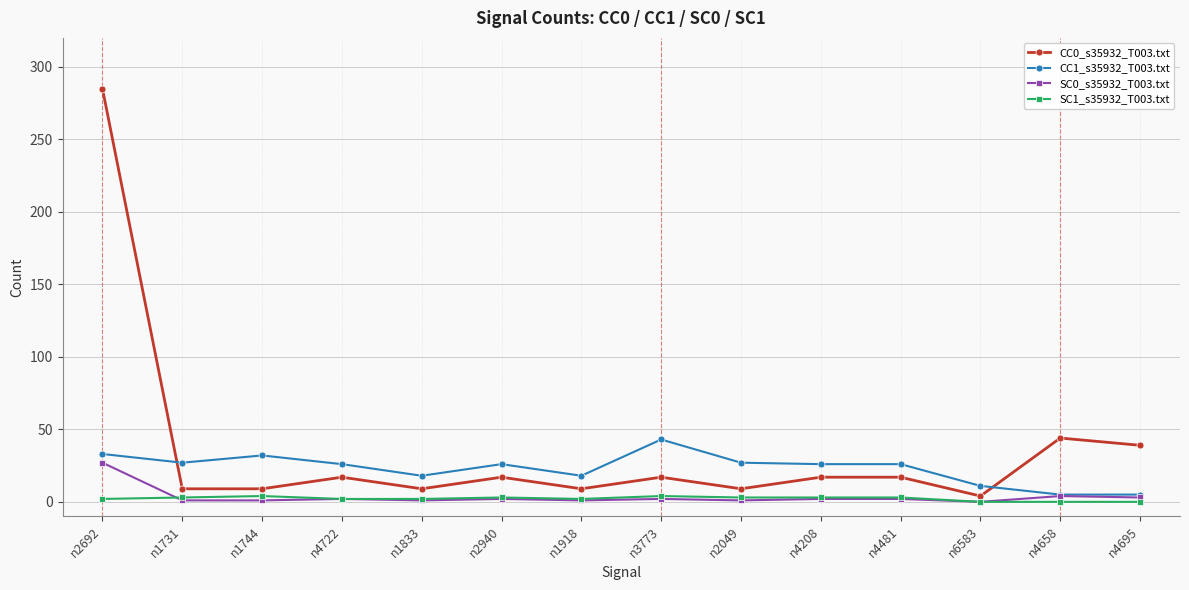

What is the spread (max minus min) of values at n4208?

24